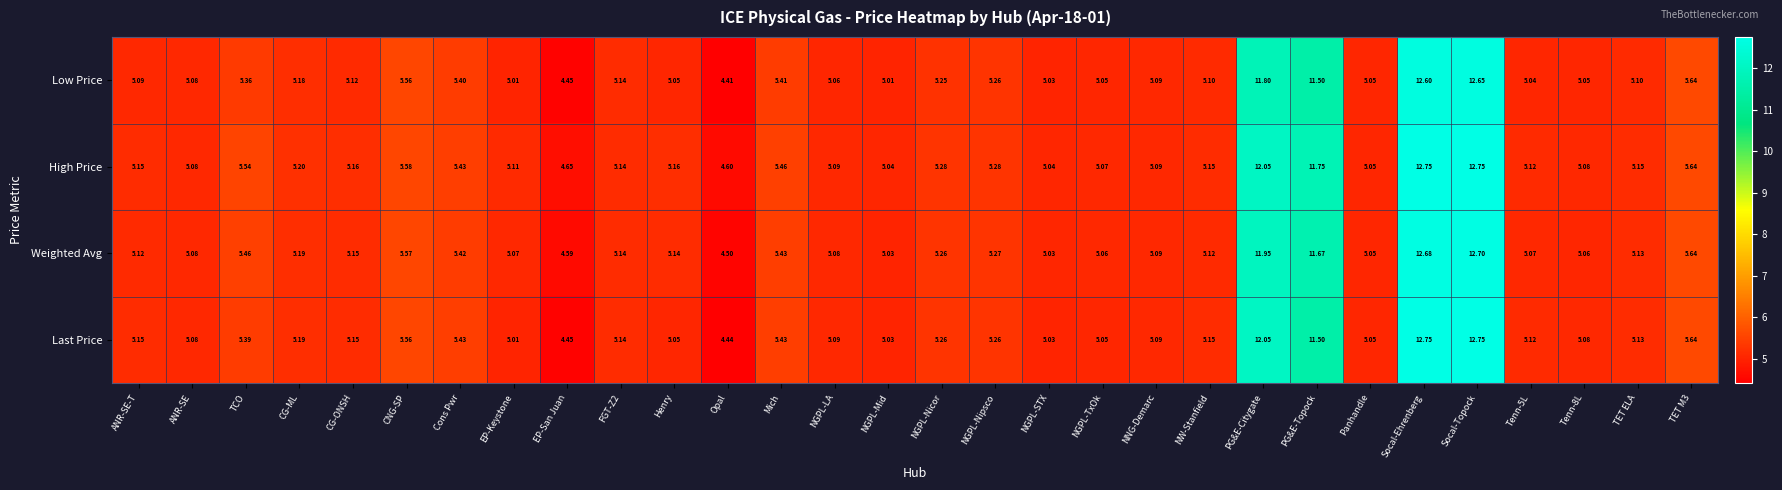

Where does the High Price series first go above 5?

ANR-SE-T